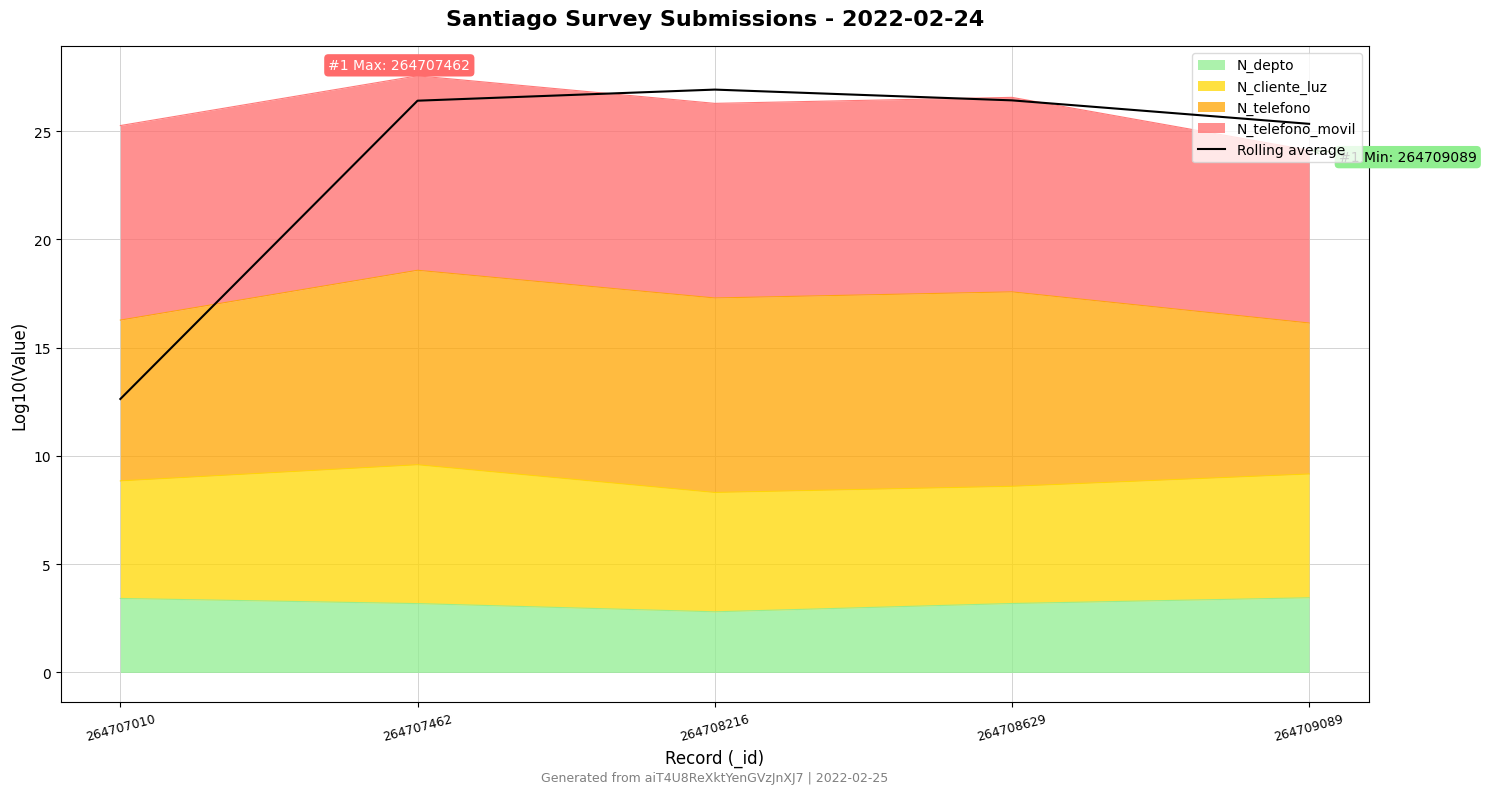

True or false: the data shows 7.2 at 264707010.

False